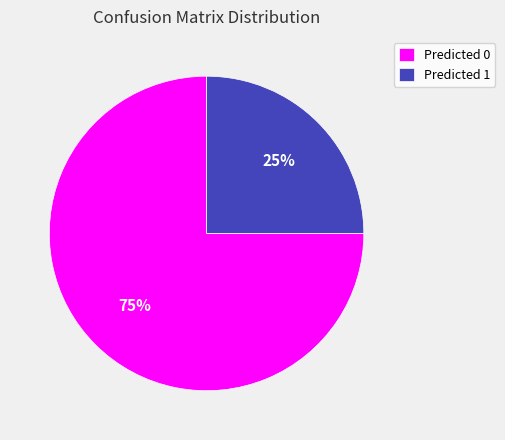

Rank the categories by value from highest to lowest.

Predicted 0, Predicted 1